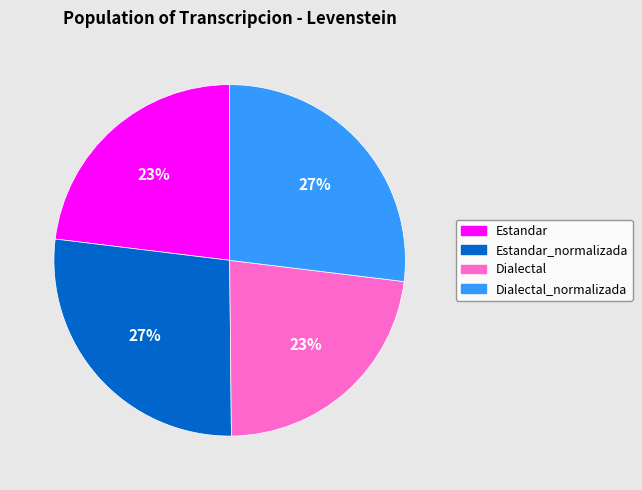

True or false: Estandar_normalizada accounts for 13% of the total.

False